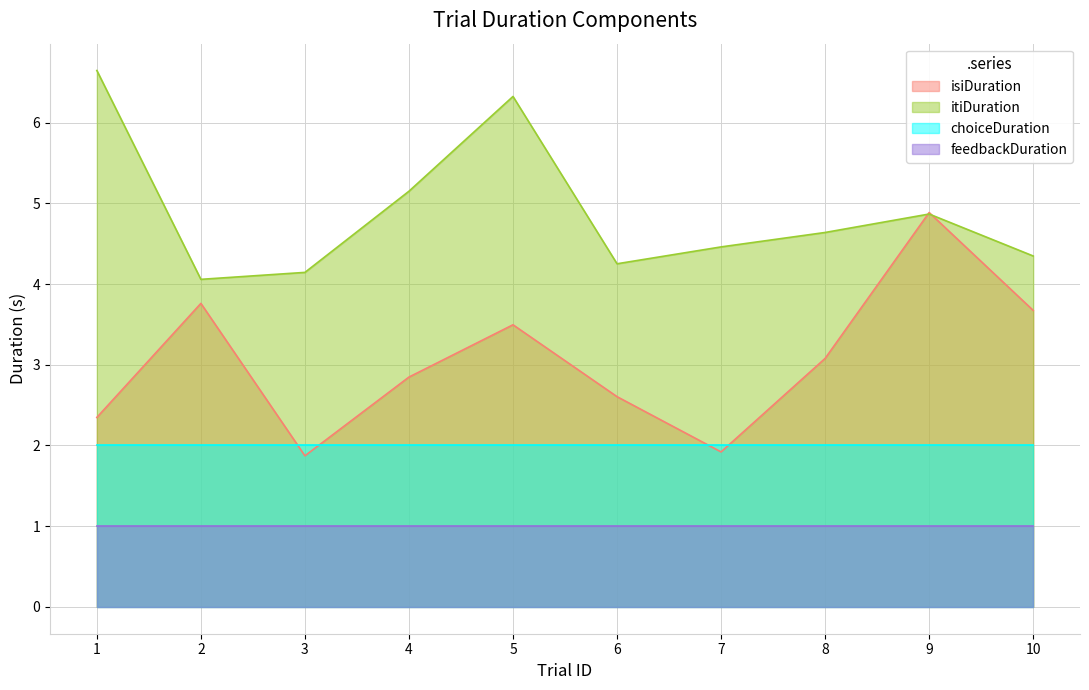

Which series has the widest spread of values?

isiDuration